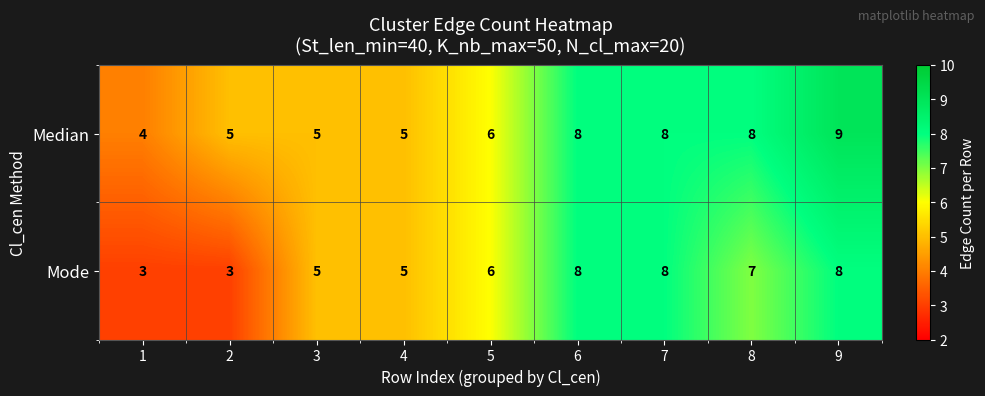

What is the lowest value of the Median series?

4